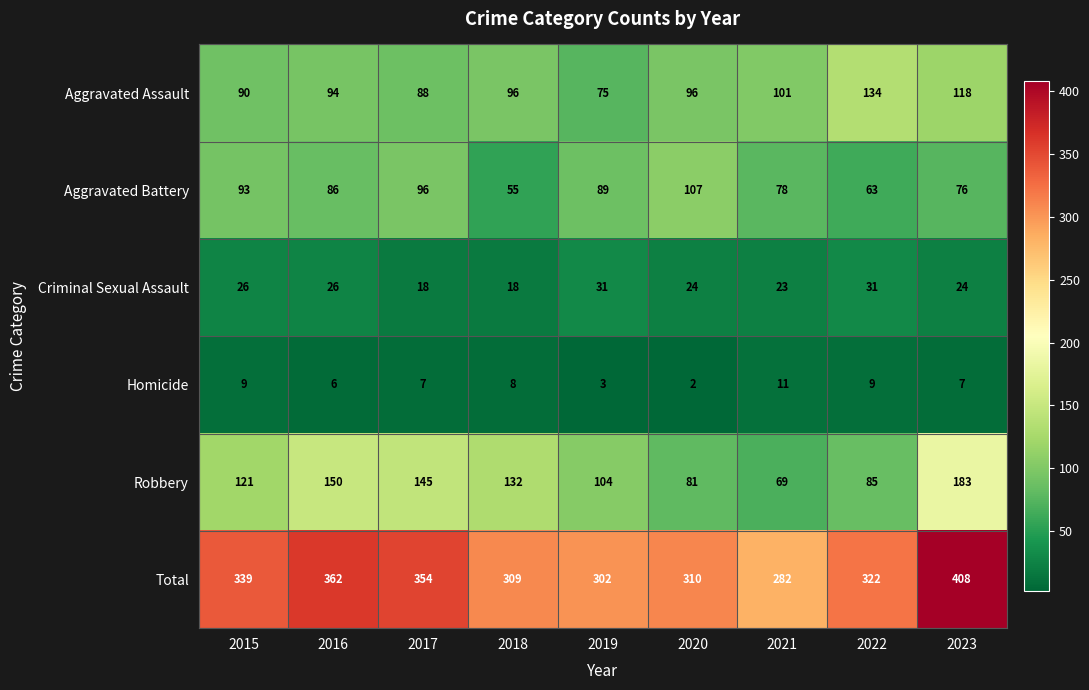

What is the sum of all Robbery values?

1070